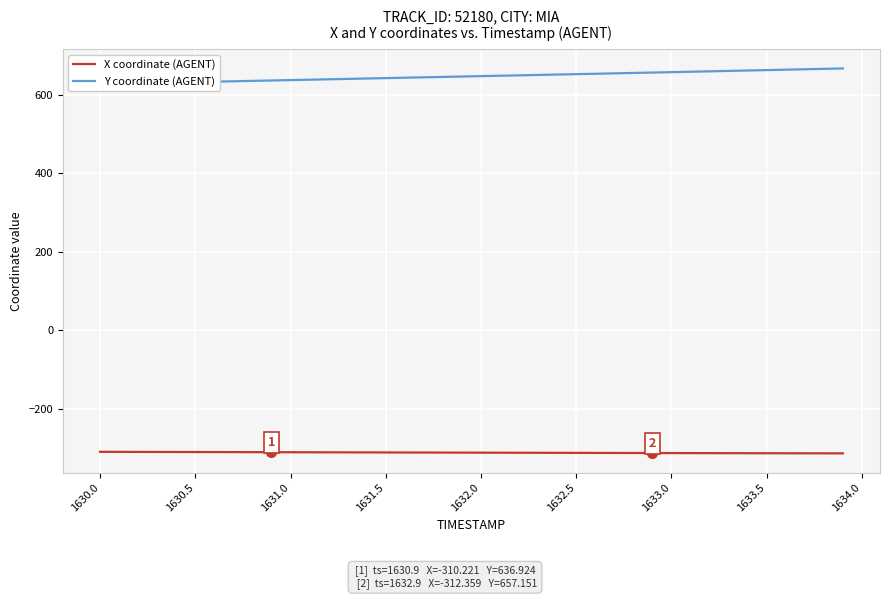

Is it true that X coordinate (AGENT) equals -170.3 at 1631.0?

False